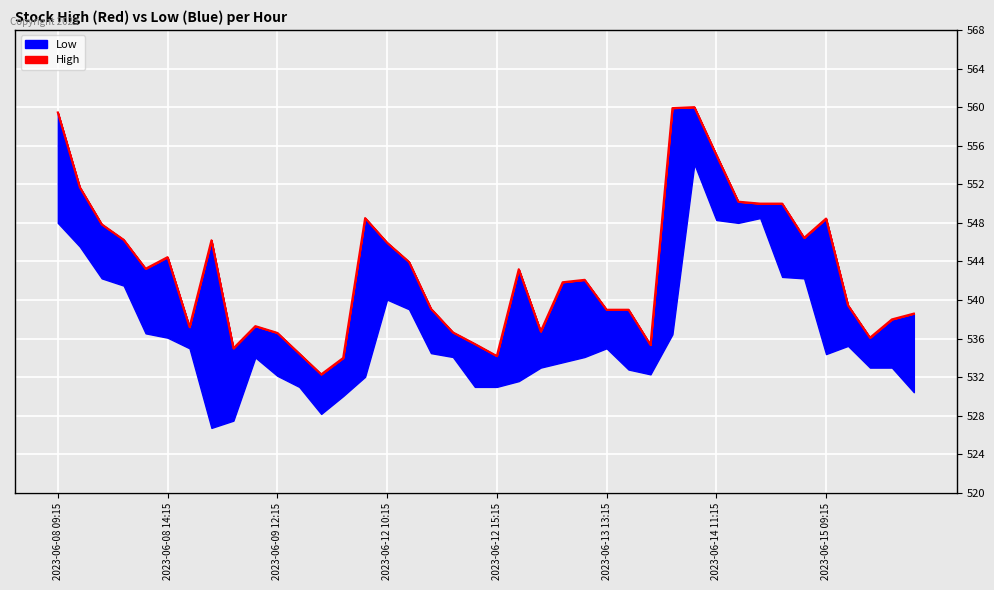

What position from the left is 2023-06-12 15:15?

21